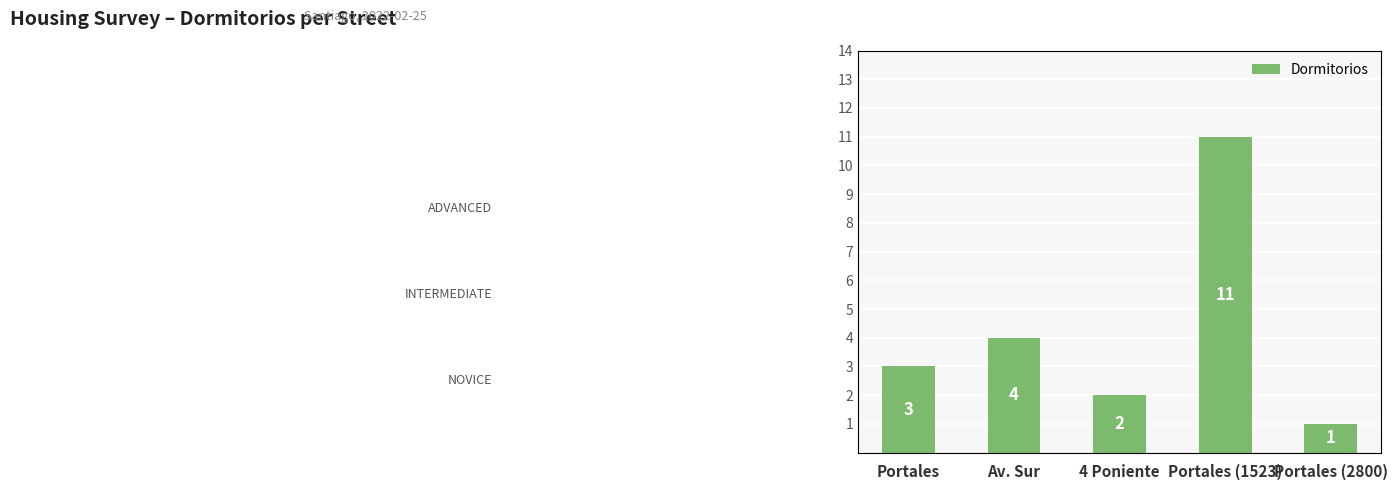

What is the average value?

4